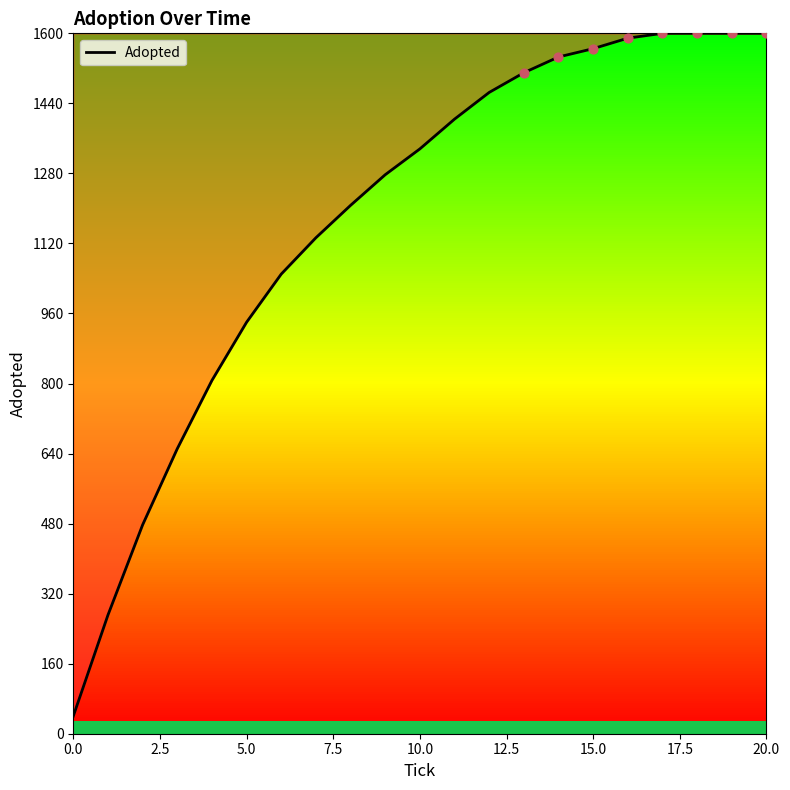

What is the smallest value displayed?

40